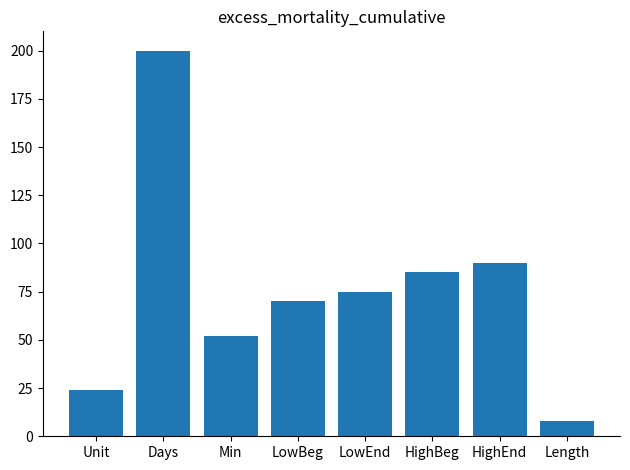

Is it true that the value at HighEnd is 90?

True